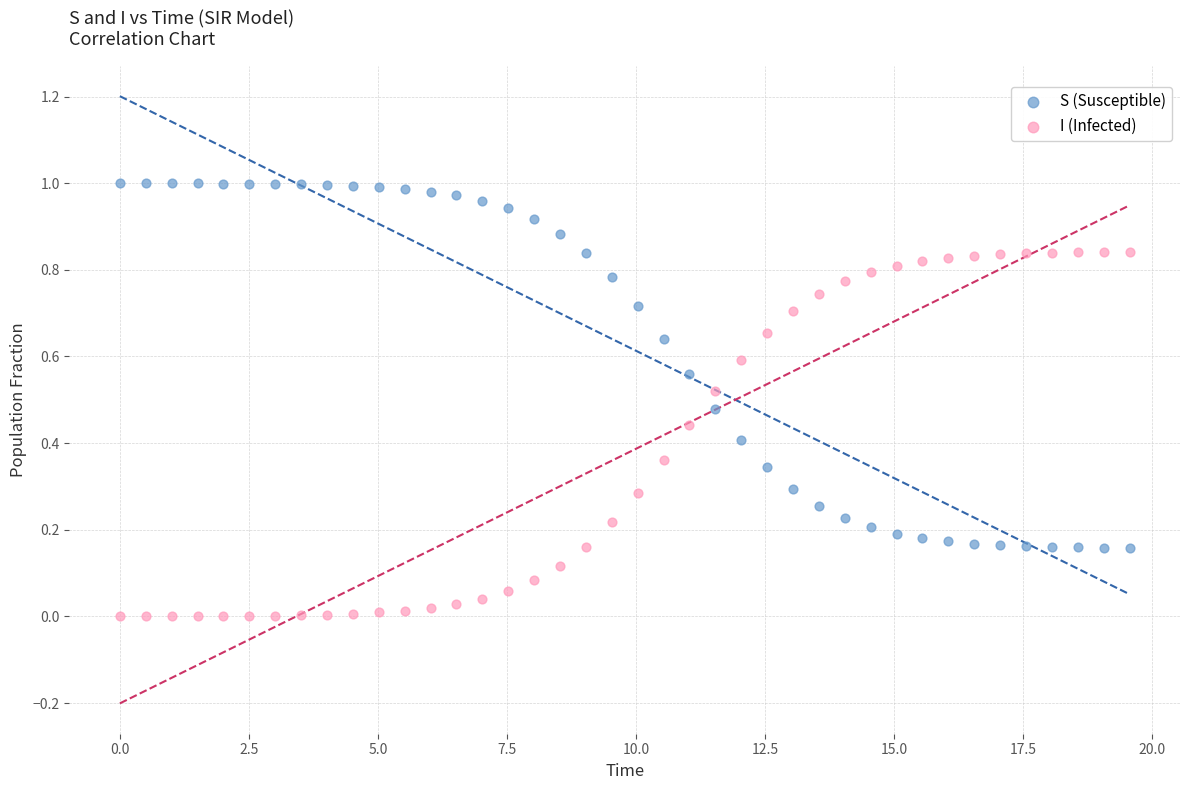

Which series reaches the minimum Y coordinate?

I (Infected)